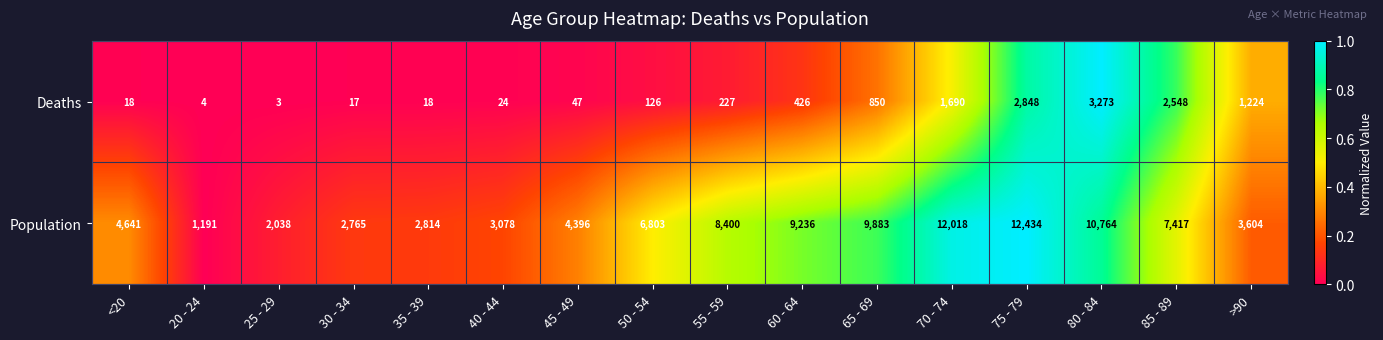

Which category has the highest value in the Population series?

75 - 79